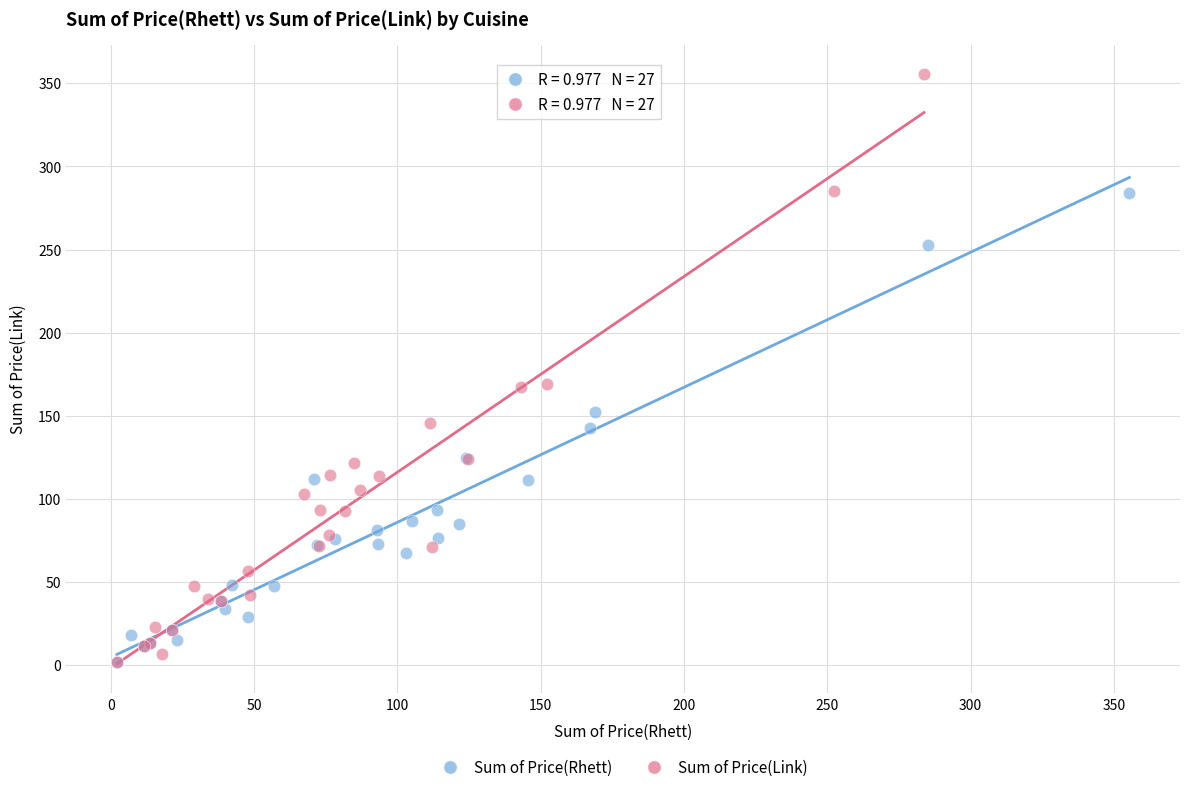

Which series contains the highest Y value?

Sum of Price(Link)